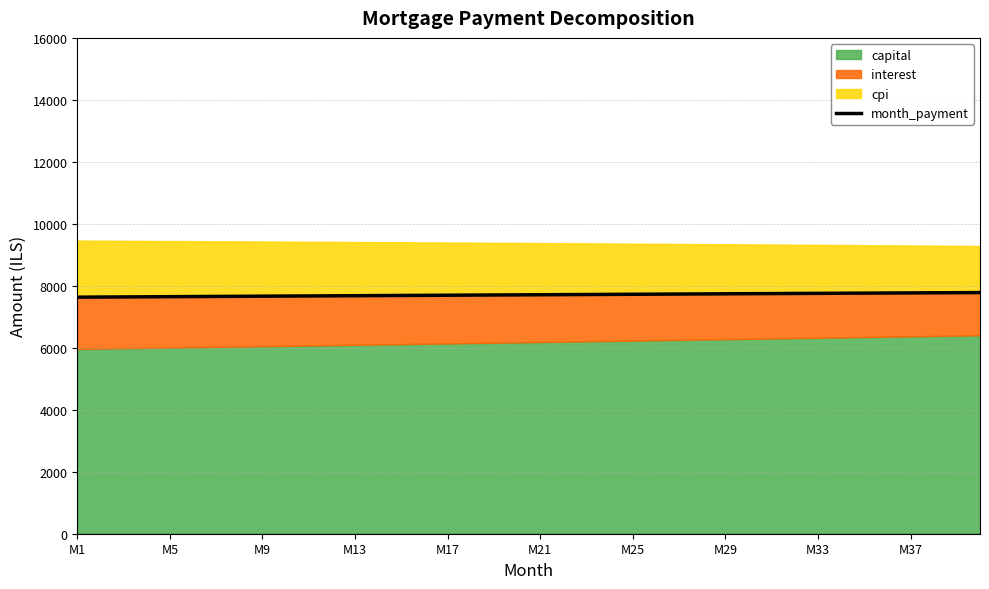

What is the difference between the maximum and minimum values?

148.9